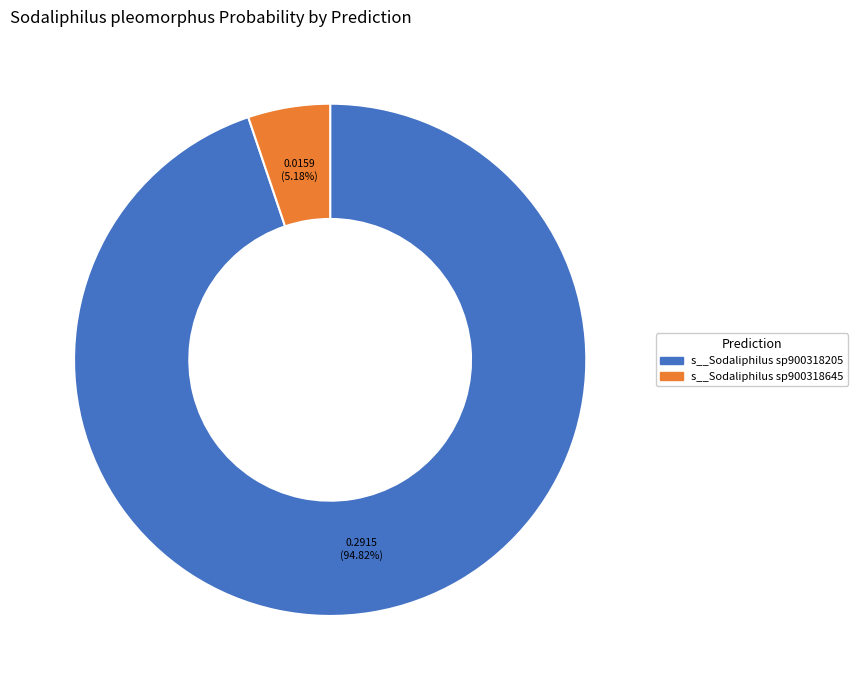

Is there any slice that represents more than half of the pie?

Yes